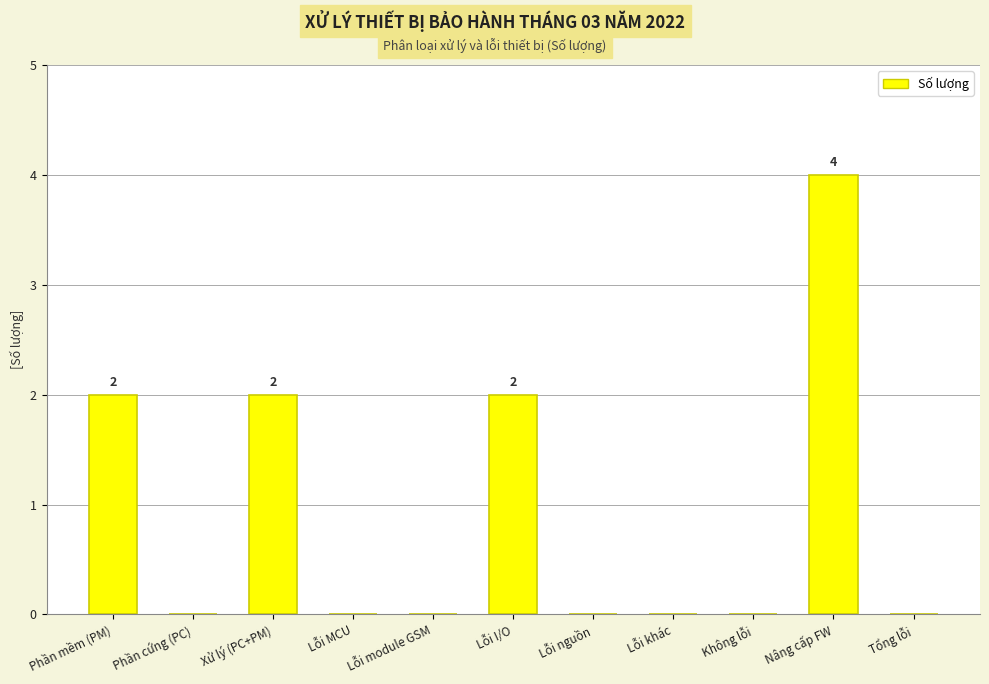

What is the change in value from Lỗi I/O to Nâng cấp FW?

+2